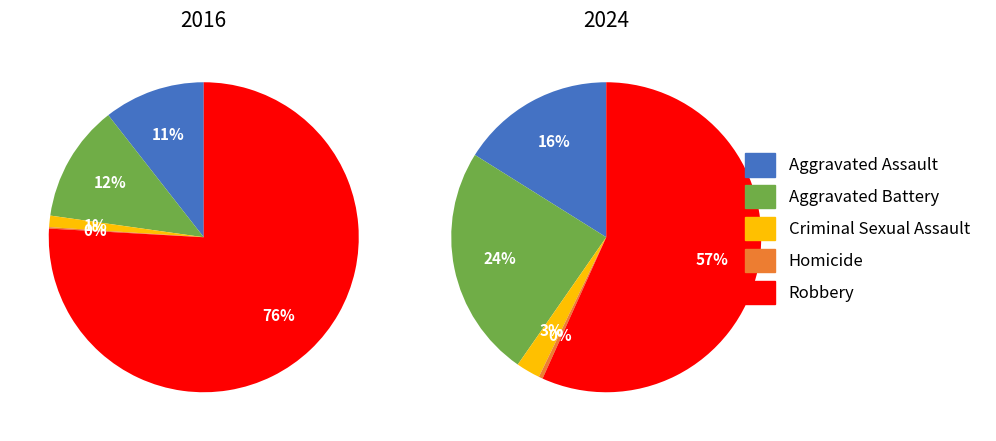

To the nearest percent, what is the combined percentage of Aggravated Battery and Criminal Sexual Assault?

13%